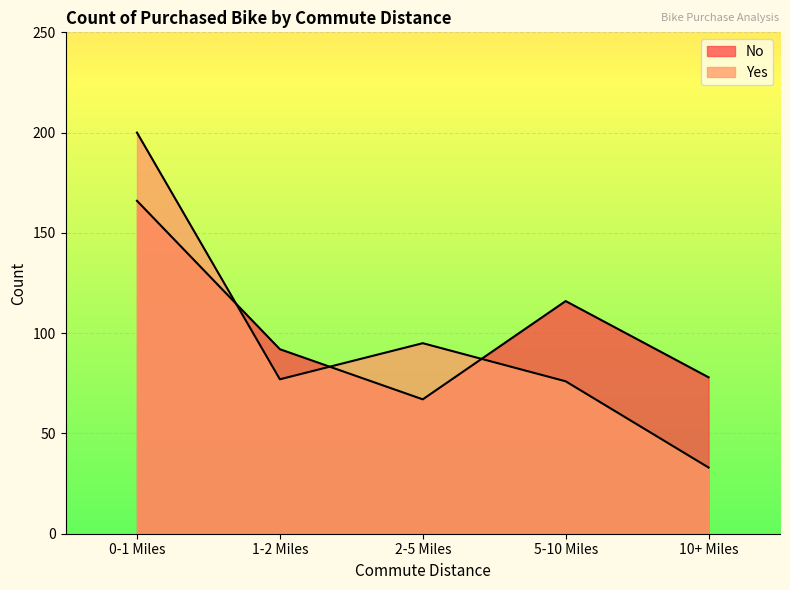

True or false: Yes has a value of 76 at 5-10 Miles.

True